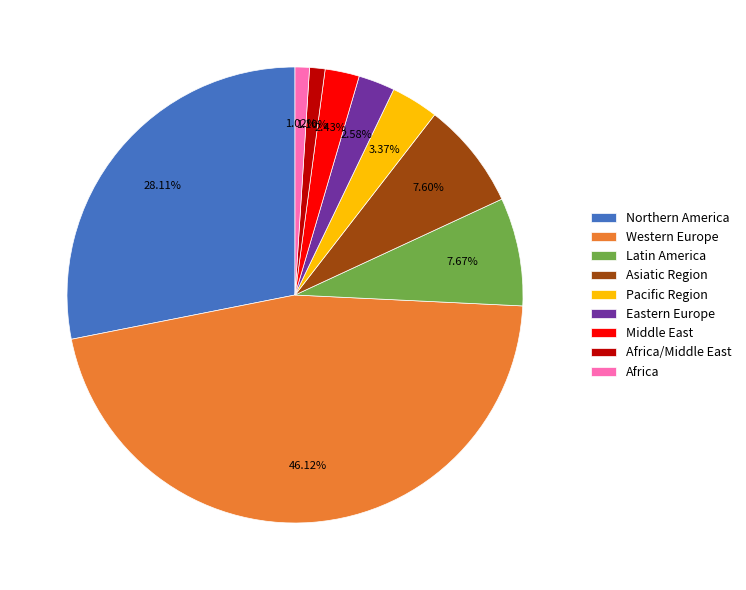

How many slices are in this pie chart?

9